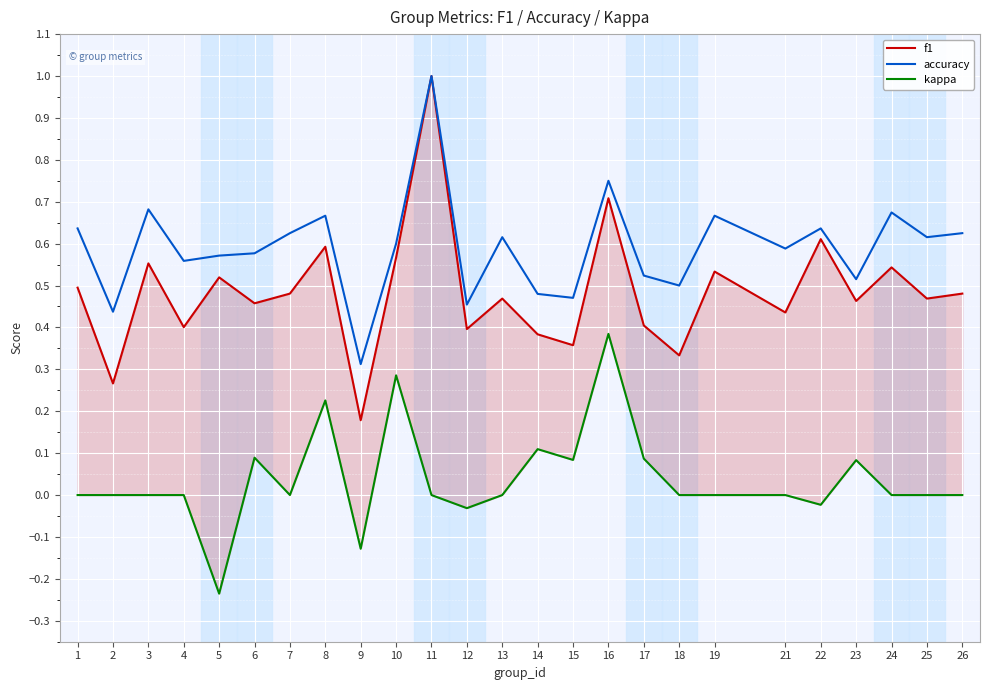

Is the value of accuracy at 15 greater than the value of f1 at 22?

No